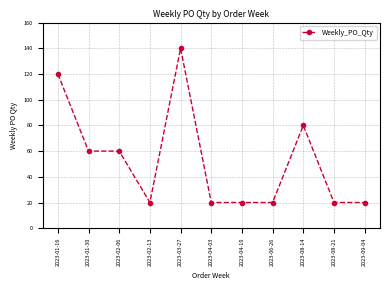

What is the label of the 5th point from the left?

2023-03-27